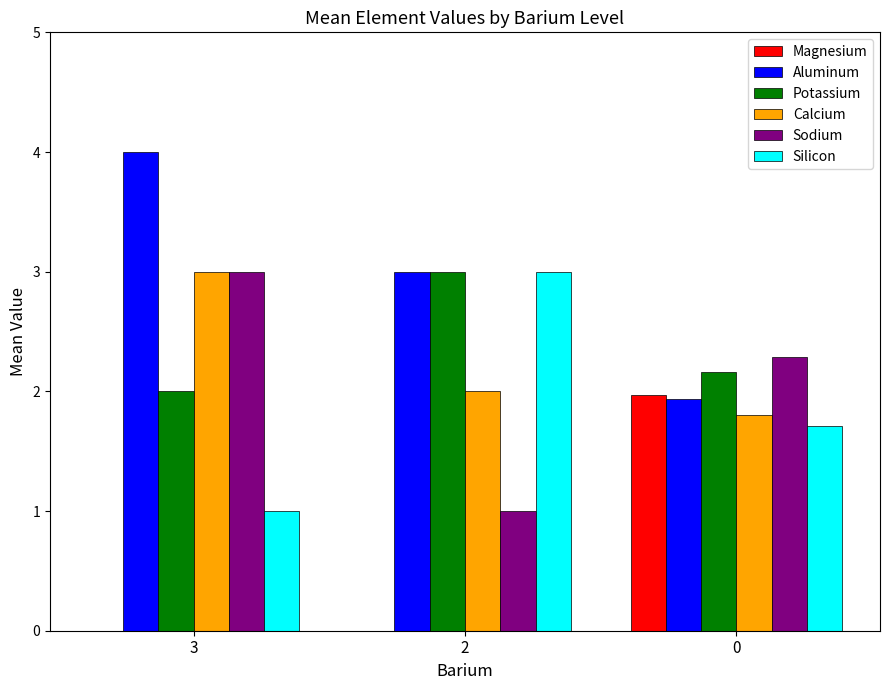

How many Silicon values are between 1 and 3?

3